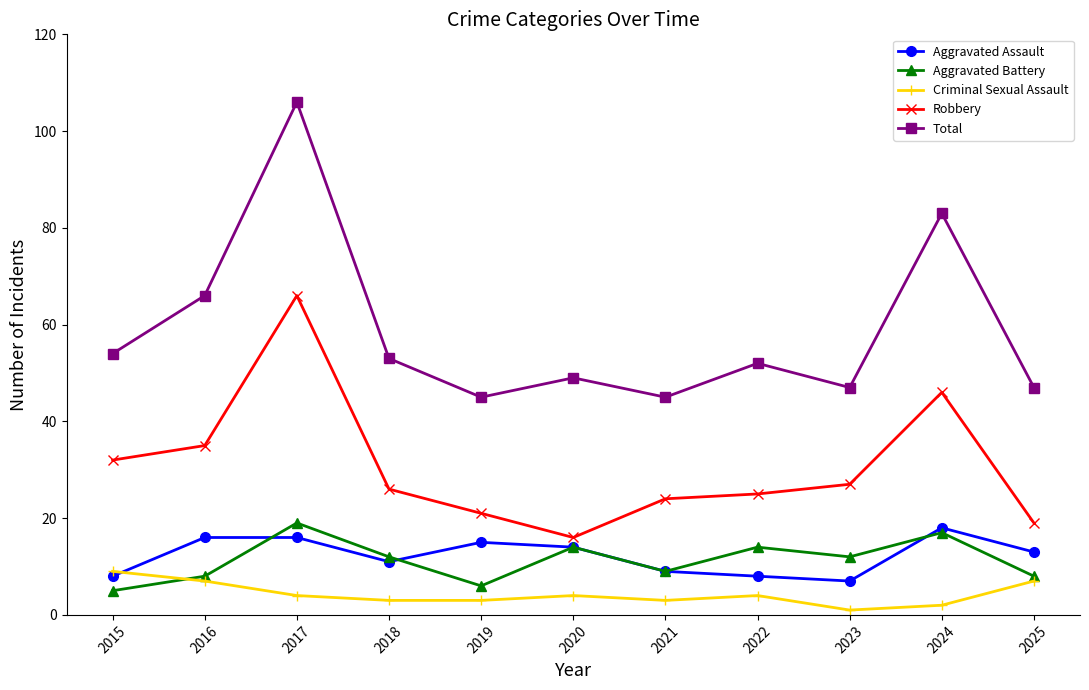

Which label corresponds to the largest value in the chart?

2017